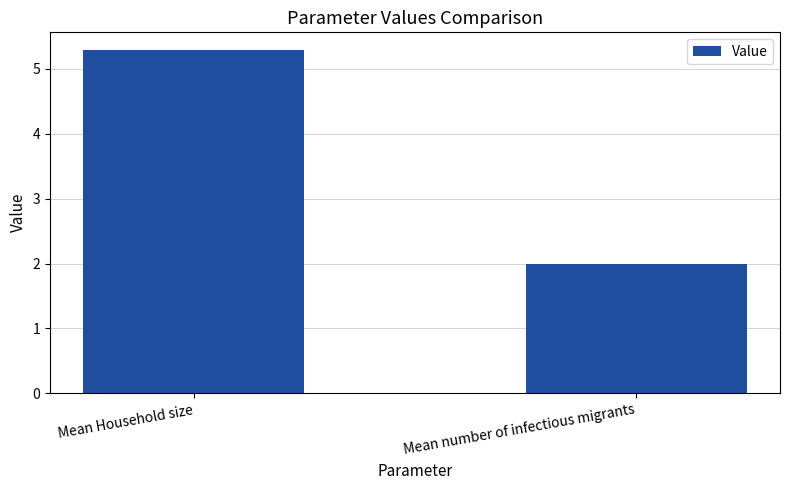

What is the sum of the values at Mean number of infectious migrants and Mean Household size?

7.3